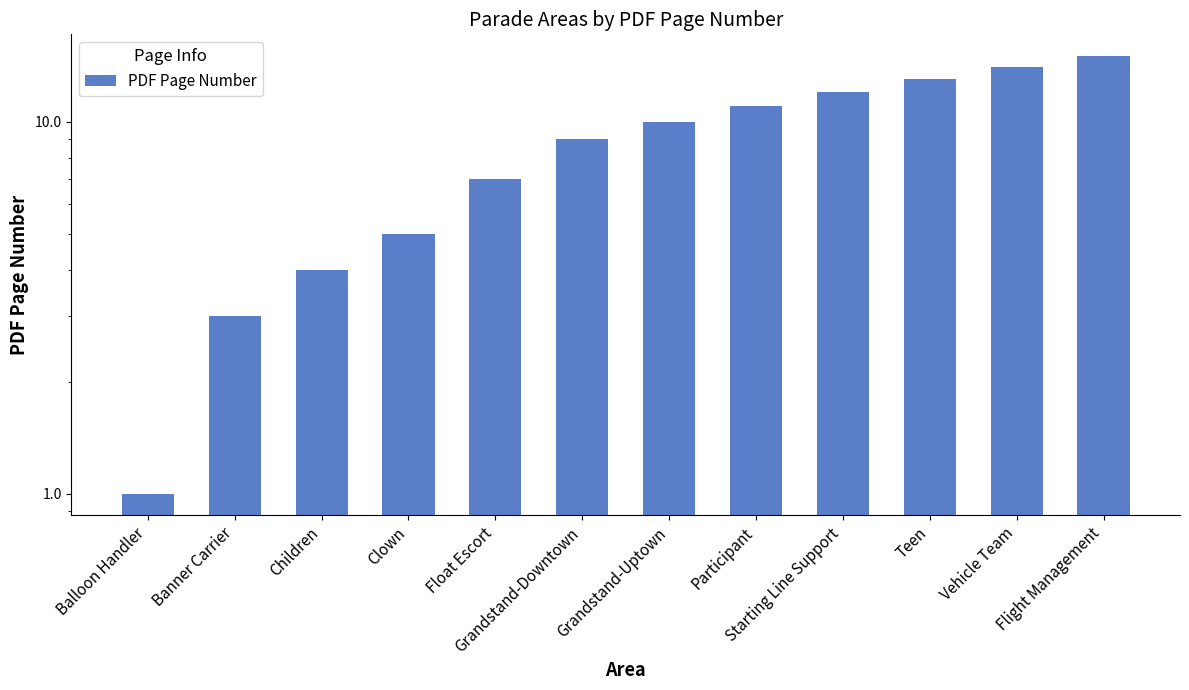

How many values exceed 10?

5